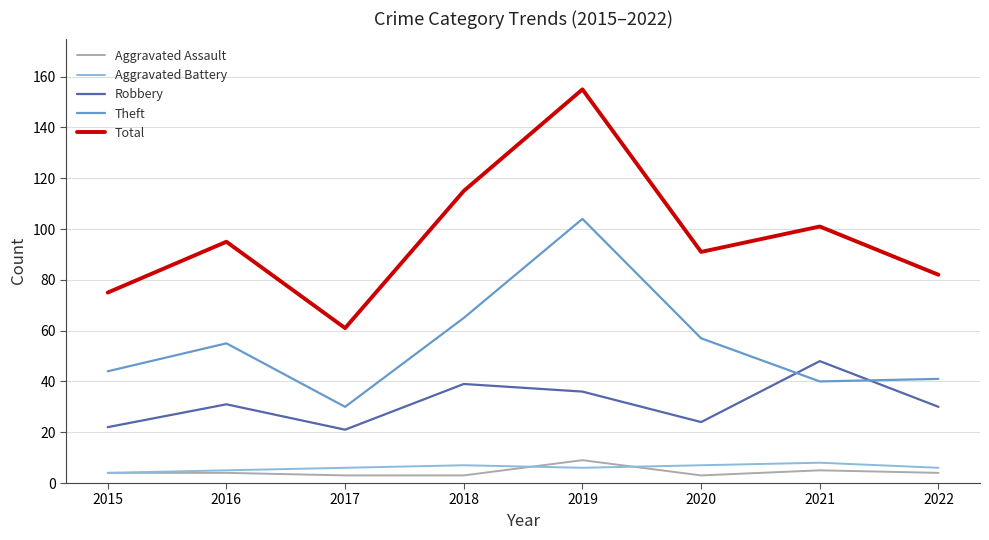

Is it true that Theft equals 100 at 2020?

False